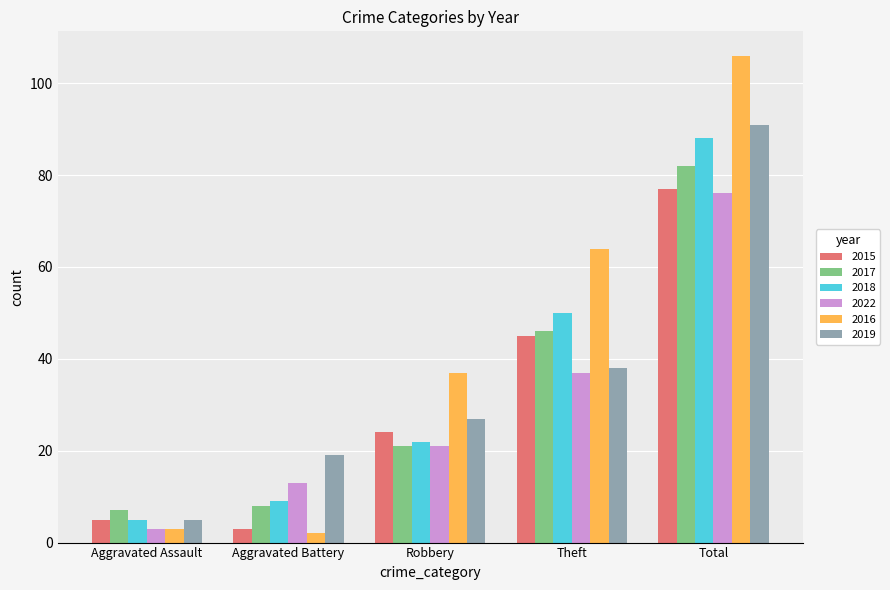

Reading right to left, what are all the values shown in this chart?

2015: Total=77	Theft=45	Robbery=24	Aggravated Battery=3	Aggravated Assault=5
2017: Total=82	Theft=46	Robbery=21	Aggravated Battery=8	Aggravated Assault=7
2018: Total=88	Theft=50	Robbery=22	Aggravated Battery=9	Aggravated Assault=5
2022: Total=76	Theft=37	Robbery=21	Aggravated Battery=13	Aggravated Assault=3
2016: Total=106	Theft=64	Robbery=37	Aggravated Battery=2	Aggravated Assault=3
2019: Total=91	Theft=38	Robbery=27	Aggravated Battery=19	Aggravated Assault=5